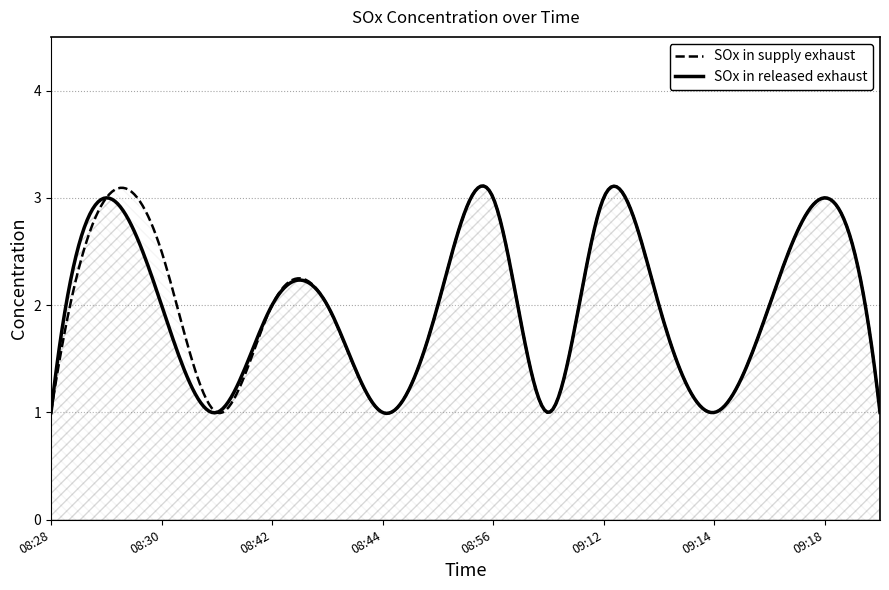

Where is the first local maximum for SOx in released exhaust?

08:29